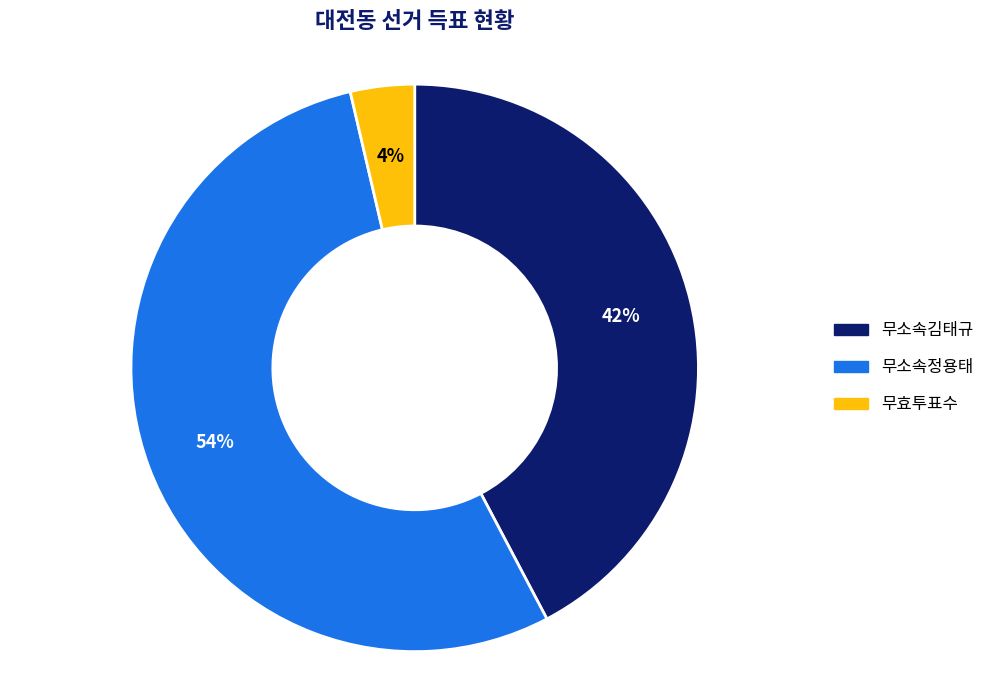

What is the ratio of the value at 무소속김태규 to the value at 무소속정용태?

0.8